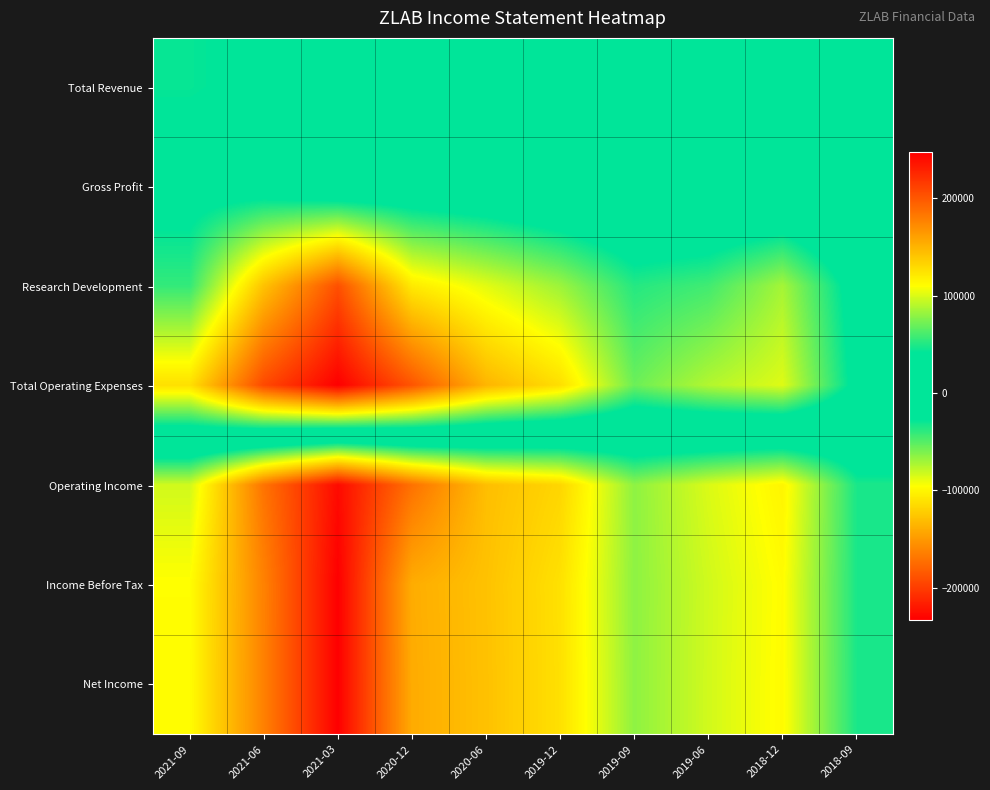

At 2020-12, list the series in order from smallest to largest.

Operating Income, Net Income, Income Before Tax, Gross Profit, Total Revenue, Research Development, Total Operating Expenses